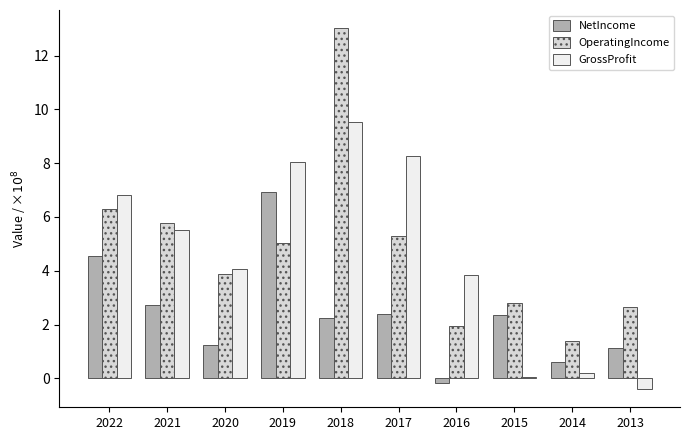

What are all the series names shown in the legend?

NetIncome, OperatingIncome, GrossProfit